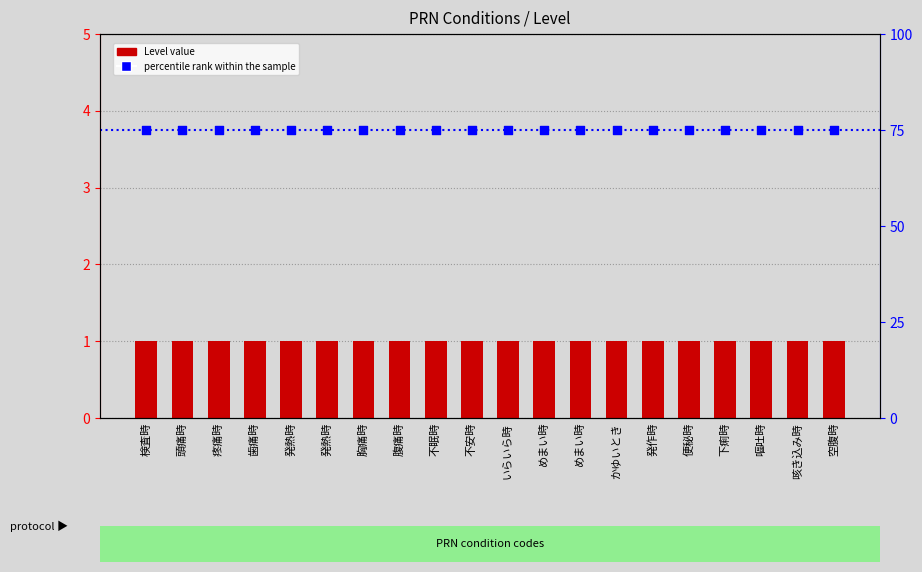

Which series reaches the minimum Y coordinate?

Level